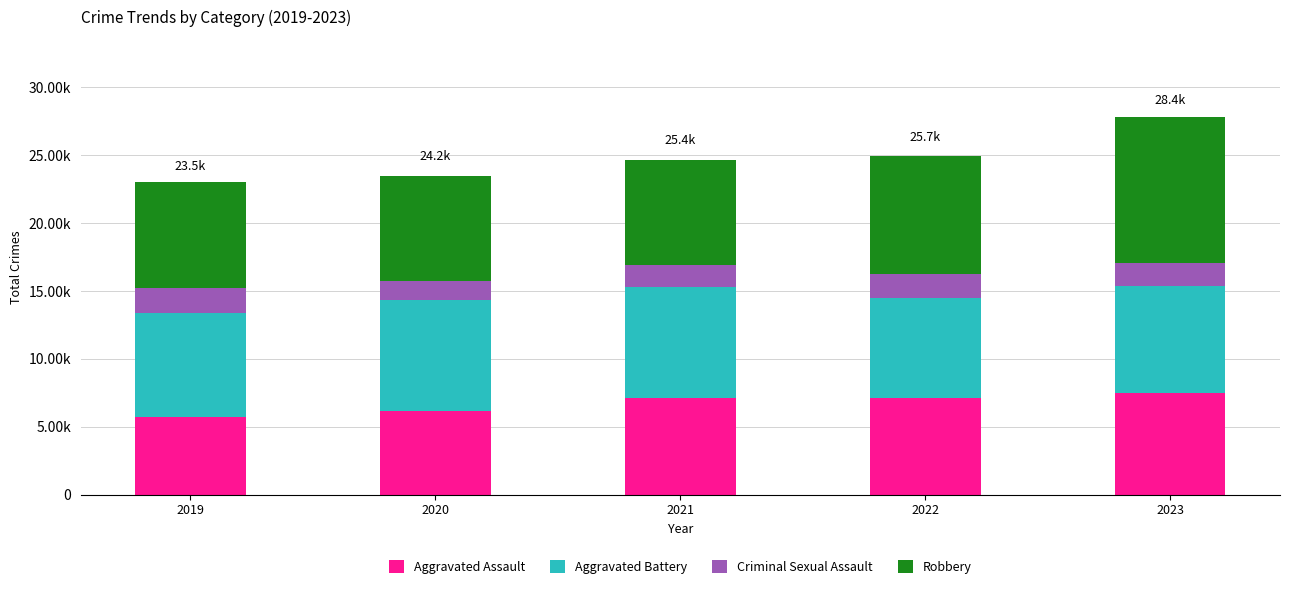

True or false: Aggravated Assault has a value of 7472 at 2023.

True